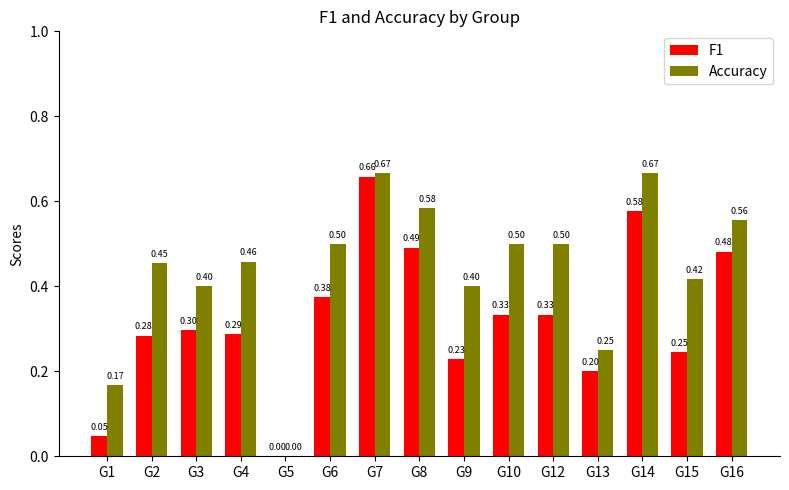

What is the sum of all Accuracy values?

6.5